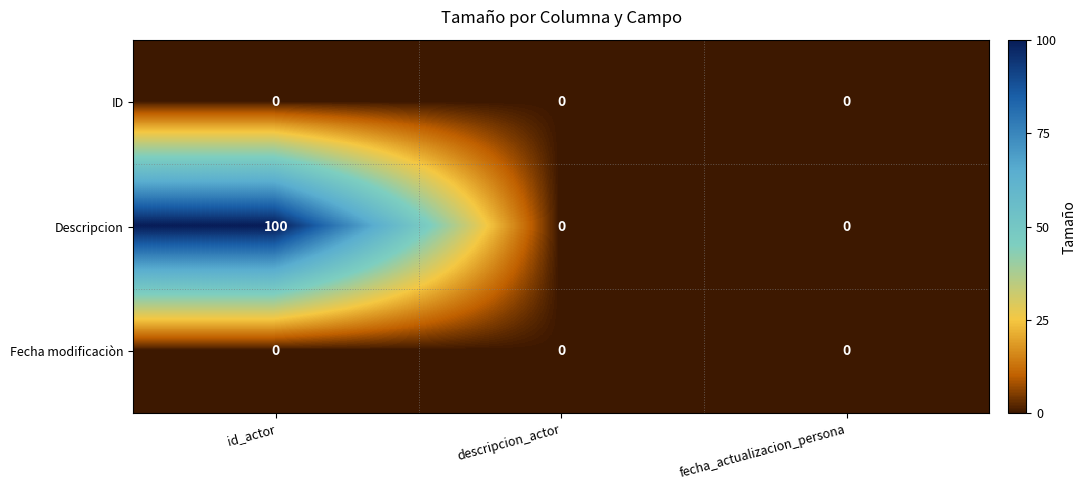

Which series has the largest total across all categories?

Descripcion